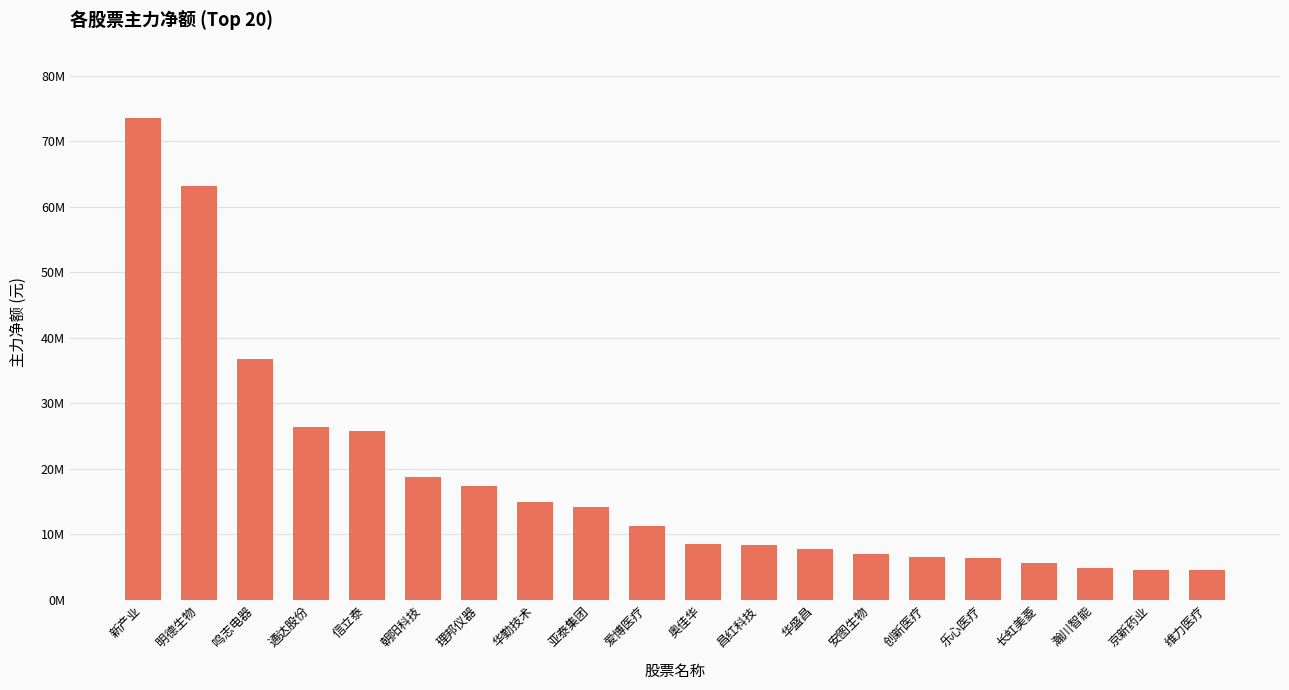

List the labels in order of value, smallest first.

维力医疗, 京新药业, 瀚川智能, 长虹美菱, 乐心医疗, 创新医疗, 安图生物, 华盛昌, 昌红科技, 奥佳华, 爱博医疗, 亚泰集团, 华勤技术, 理邦仪器, 朝阳科技, 信立泰, 通达股份, 鸣志电器, 明德生物, 新产业